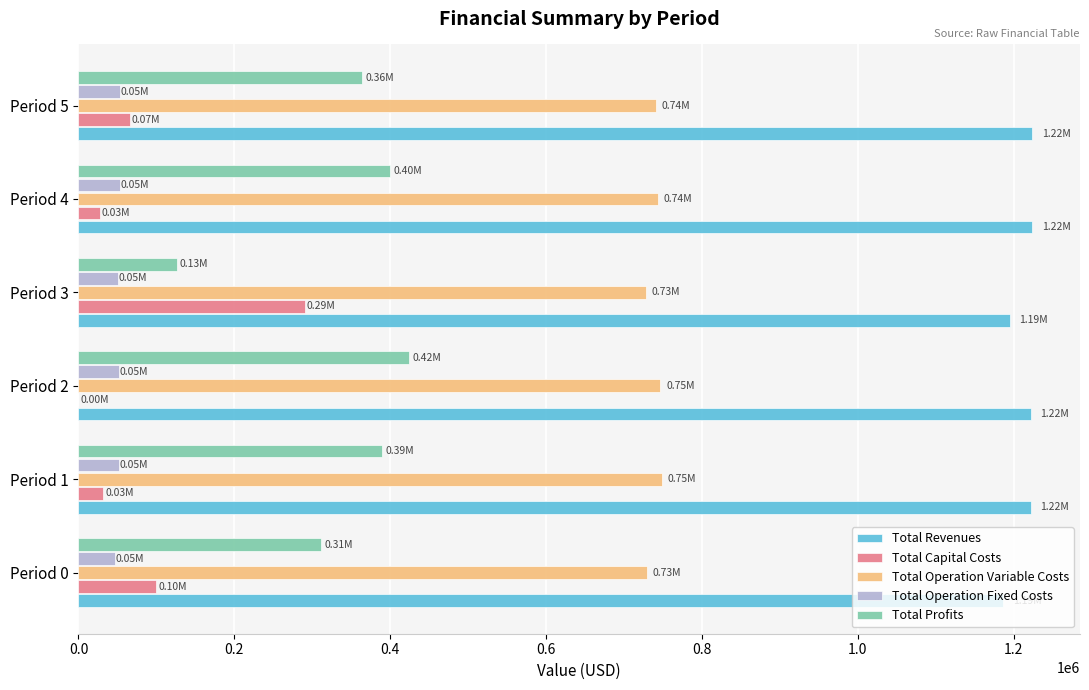

Is the value of Total Operation Fixed Costs at Period 2 greater than the value of Total Operation Variable Costs at Period 1?

No